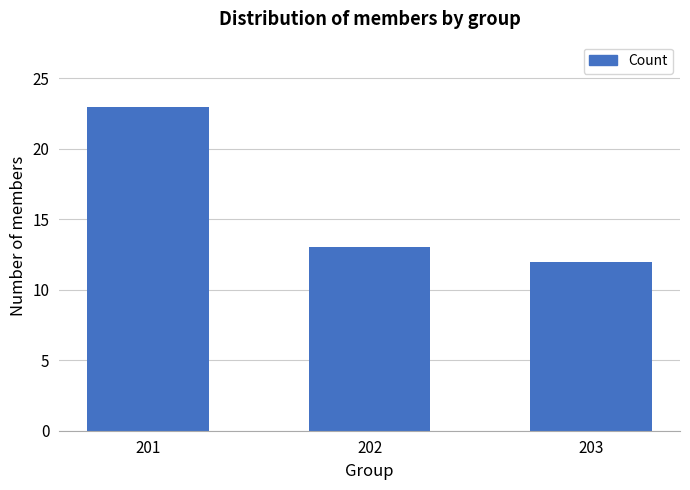

What is the greatest value displayed?

23